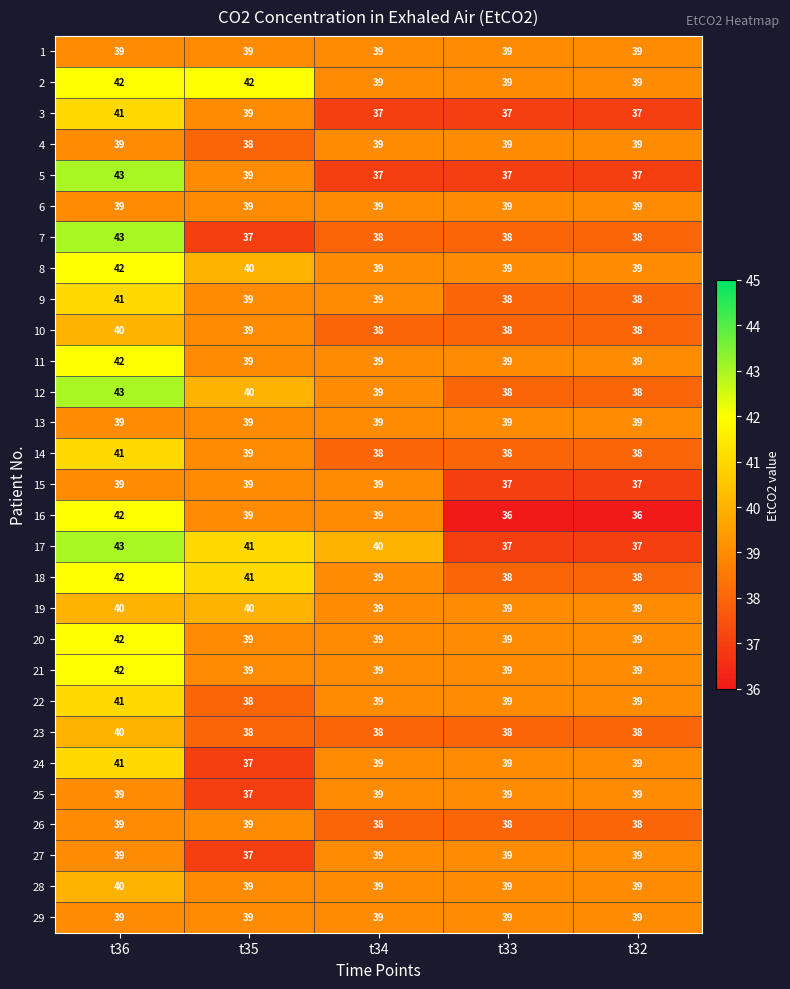

What is the total value across all series at t33?

1112